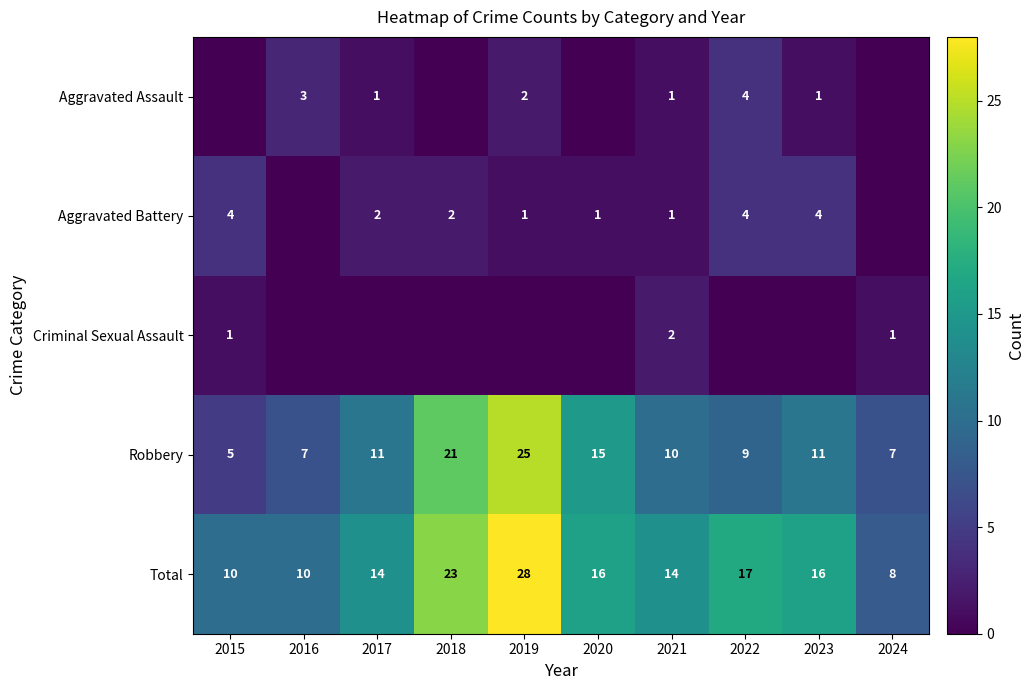

At which category does the chart reach its peak across all series?

2019